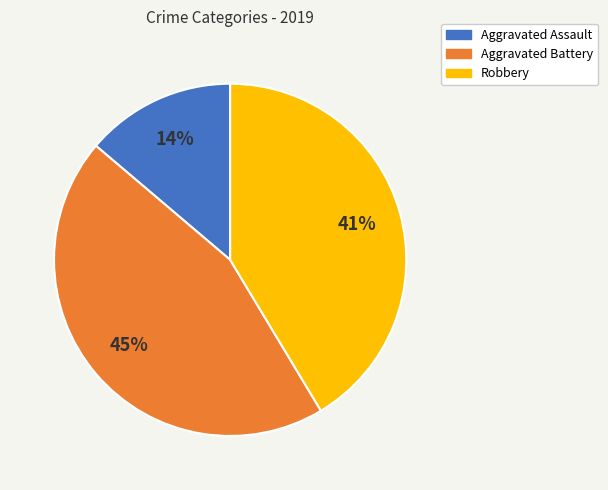

What is the largest slice in the pie chart?

Aggravated Battery